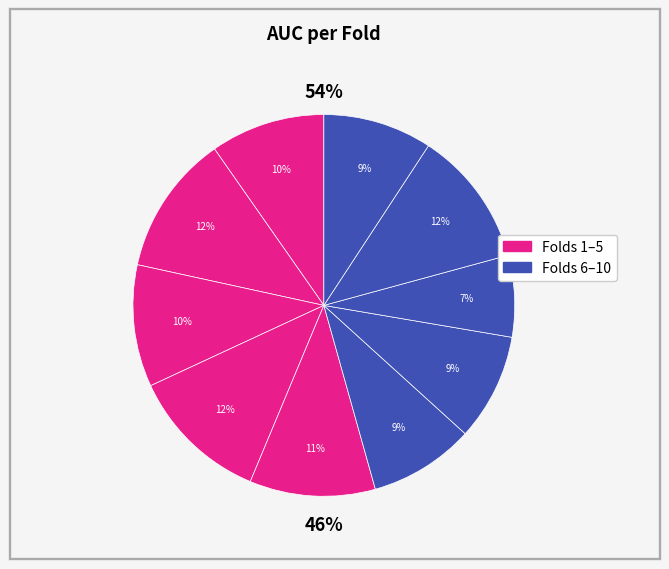

What is the total percentage of 1 and 3?

20.0%